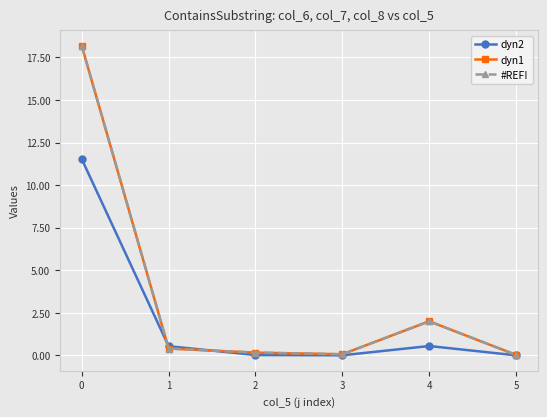

Does the chart have visible grid lines?

Yes